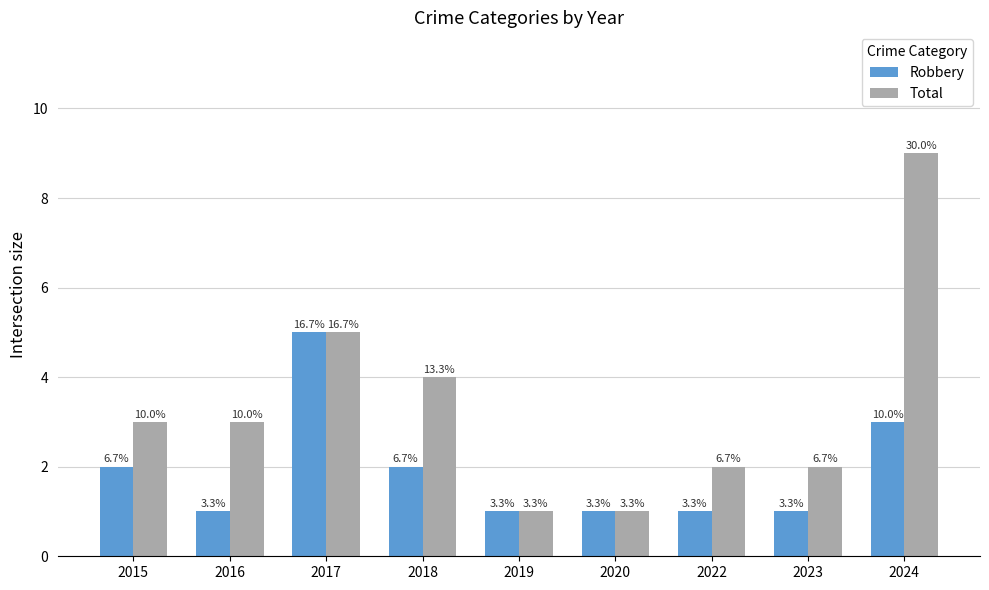

How many Robbery values are between 1 and 2?

7